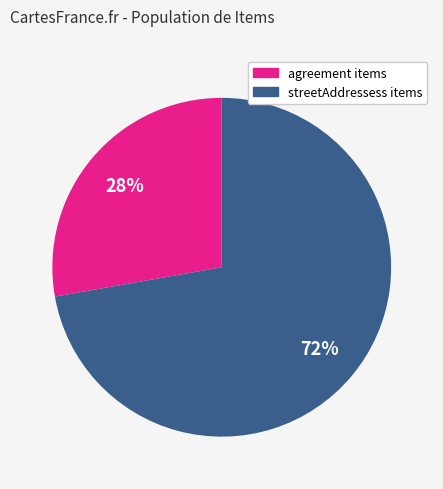

Rank the categories by value from lowest to highest.

agreement items, streetAddressess items